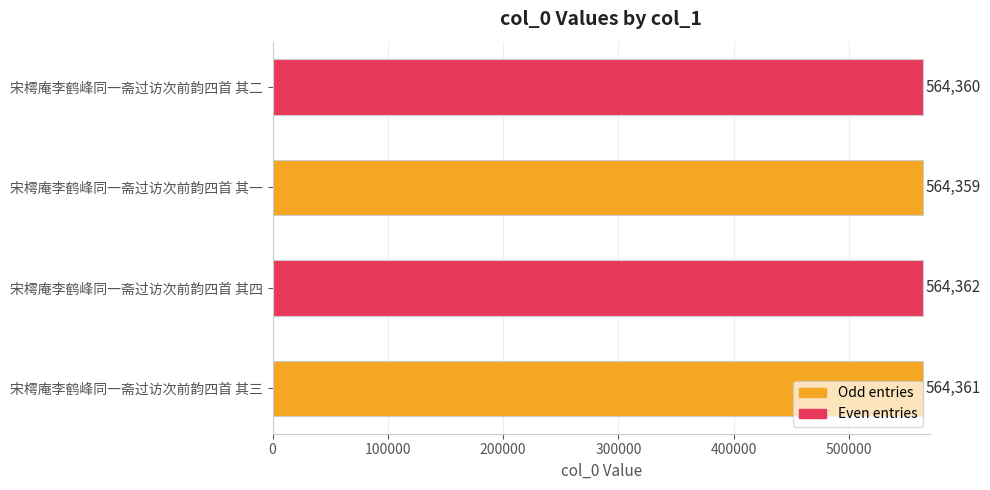

What is the approximate value at 宋樗庵李鹤峰同一斋过访次前韵四首 其三?

564361